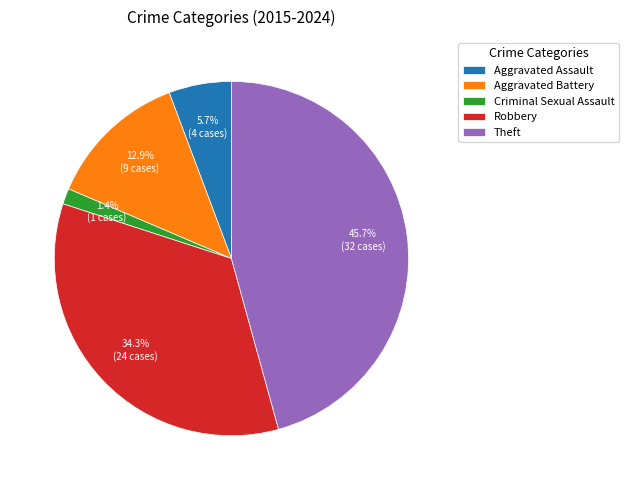

Is there any slice that represents more than half of the pie?

No